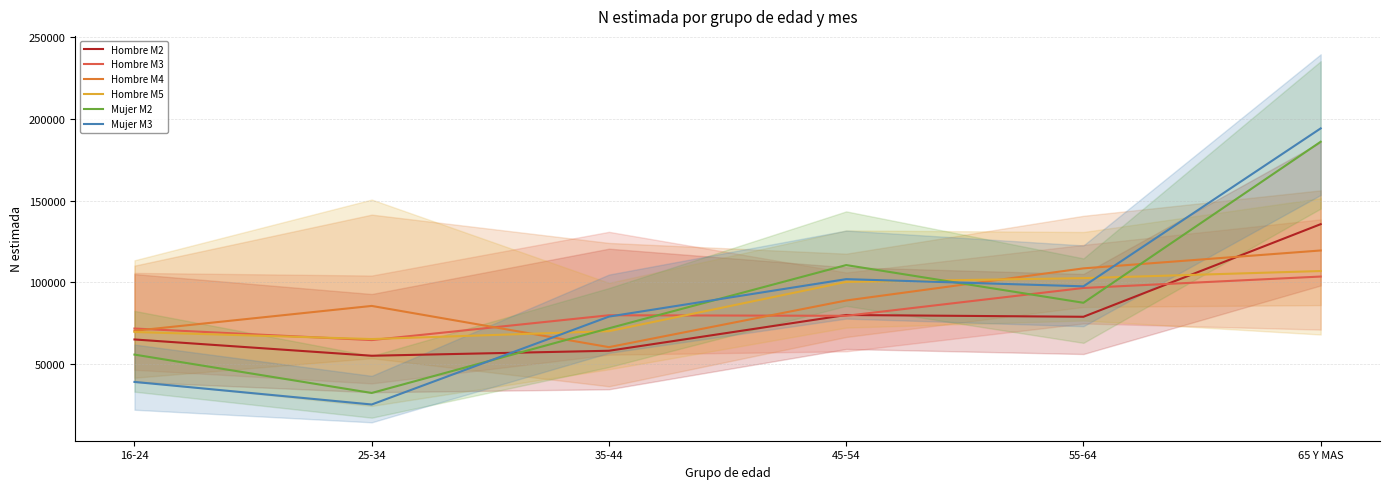

What is the label of the 3rd point from the left?

35-44